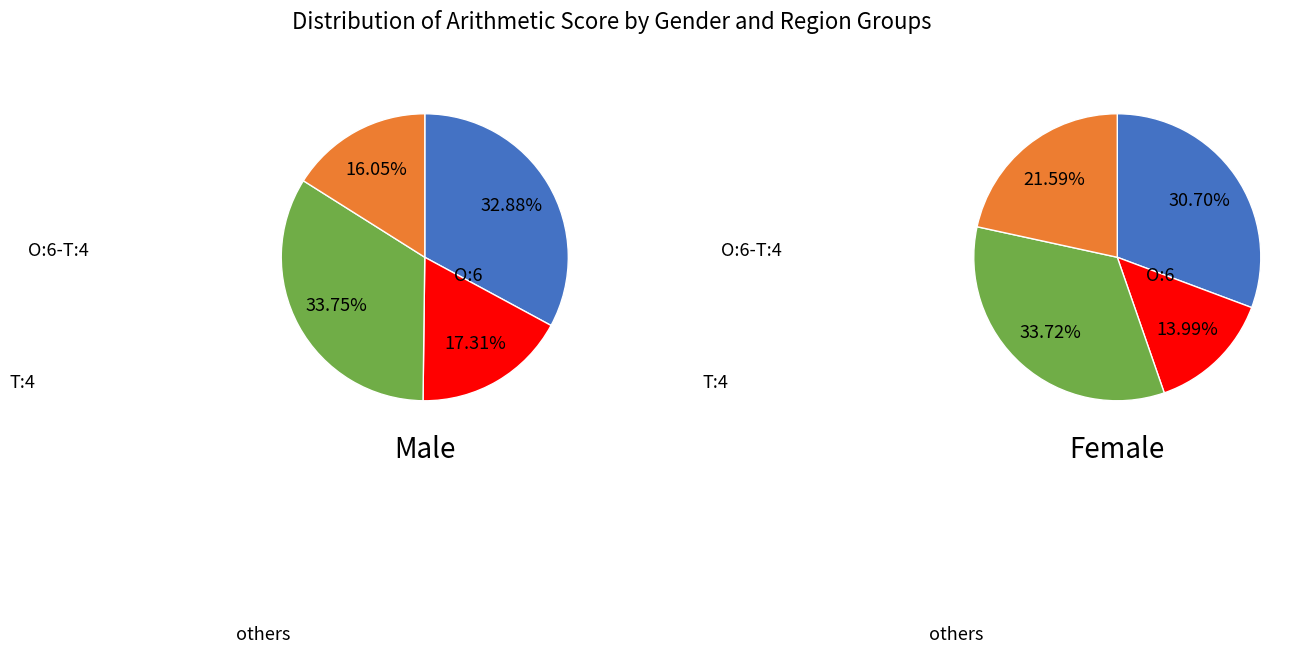

True or false: Assam accounts for 1% of the total.

False